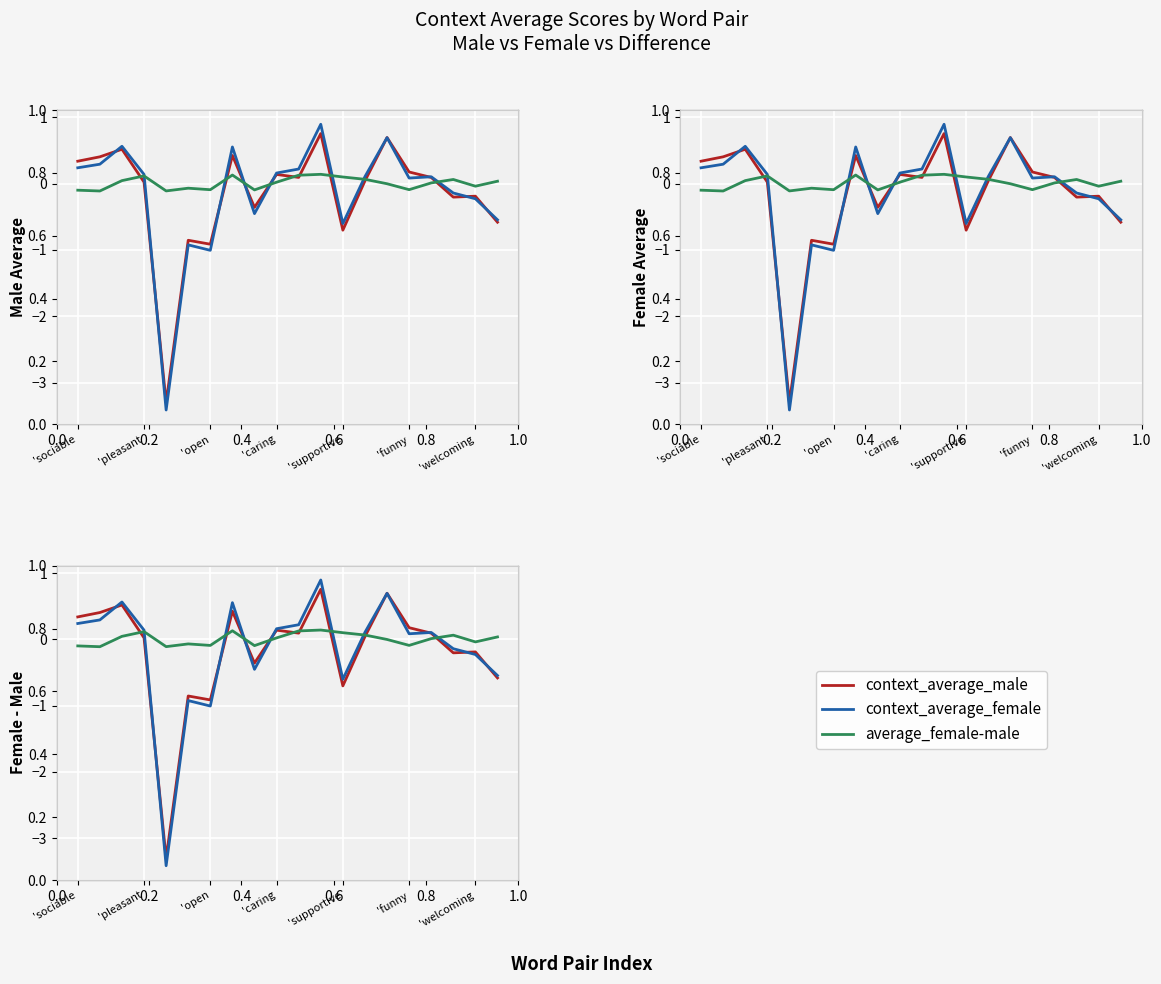

True or false: average_female-male has more than 1 interior local peaks.

True